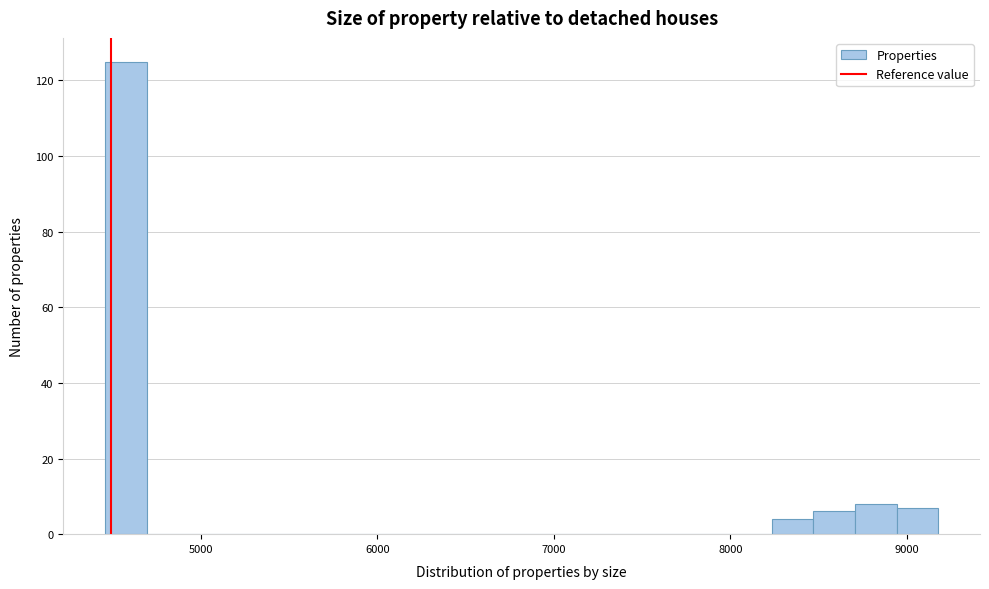

Read against the x-axis, roughly where is the centre of the tallest bar?

4600